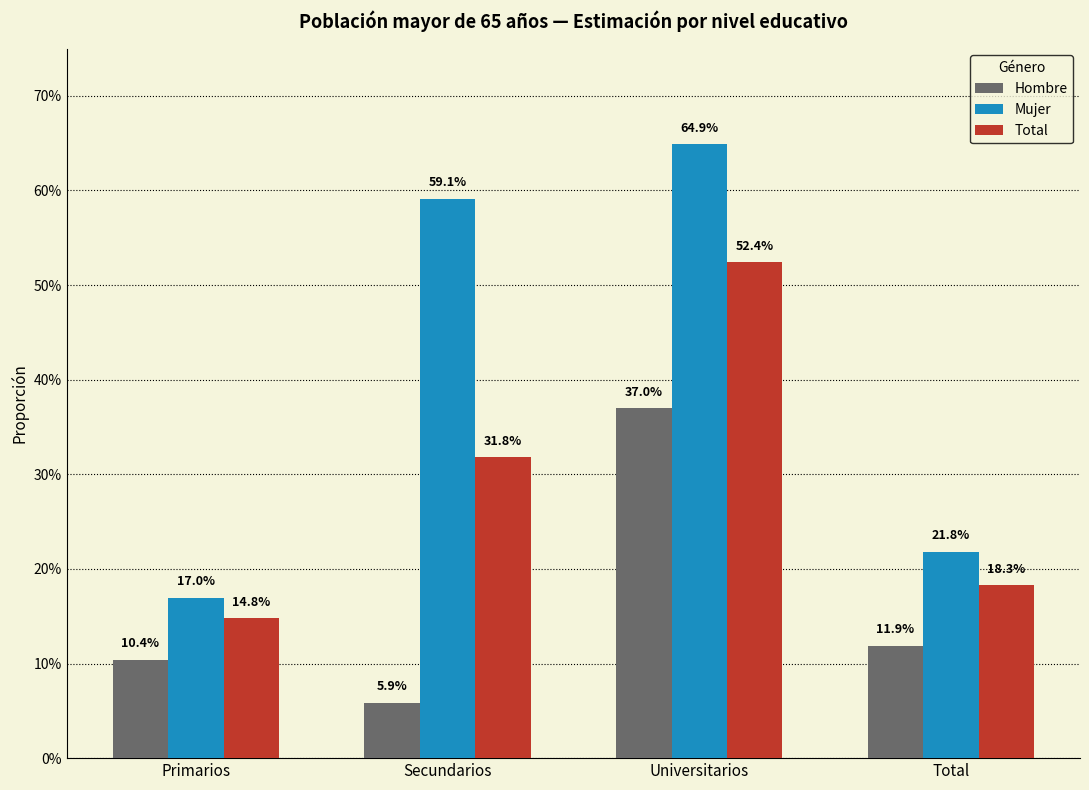

What is the highest value of the Mujer series?

0.6